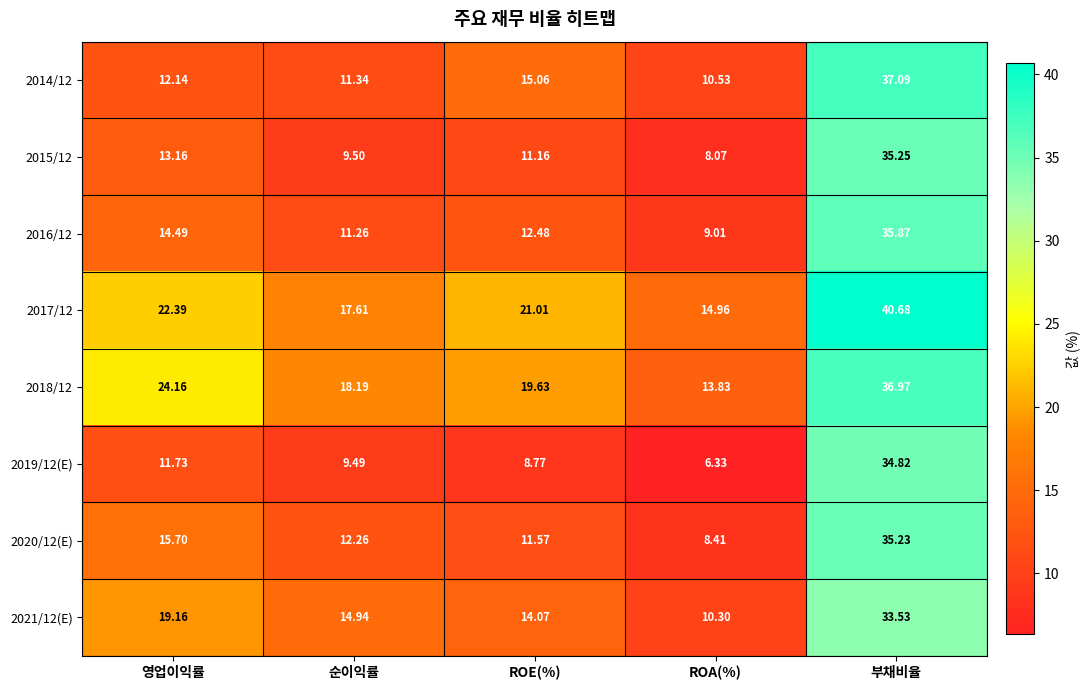

Which label corresponds to the smallest value in the chart?

ROA(%)